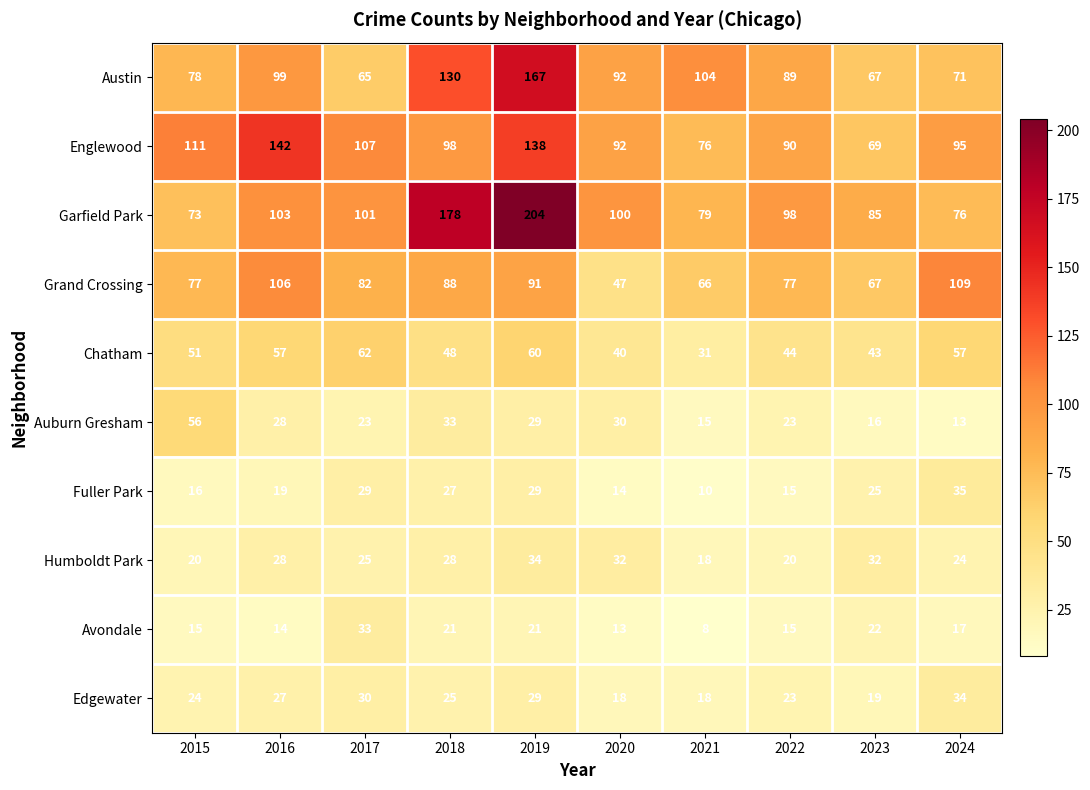

Count the number of categories in the chart.

10